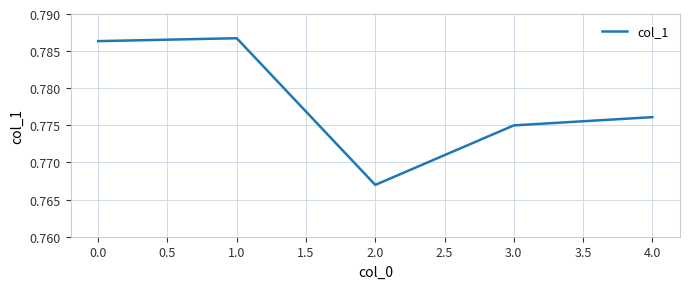

Count the values in the range 0 to 1.

5